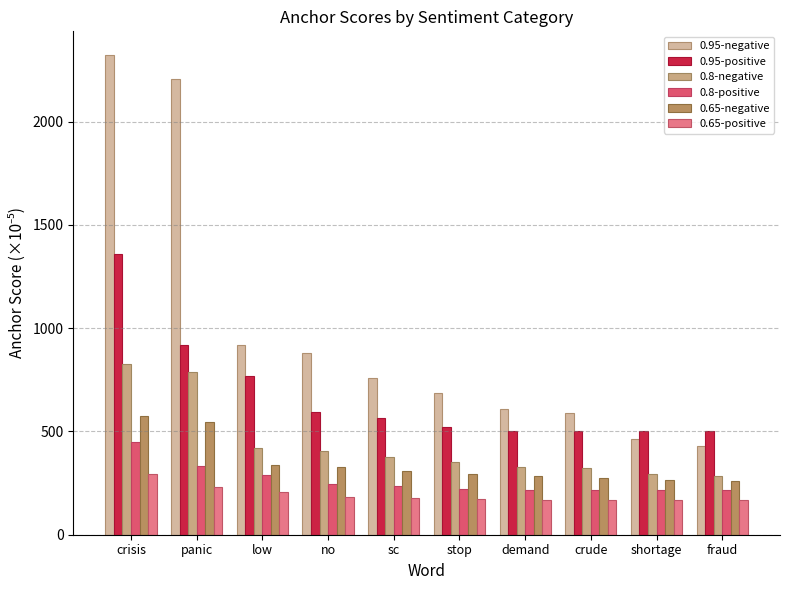

Count the number of categories in the chart.

10